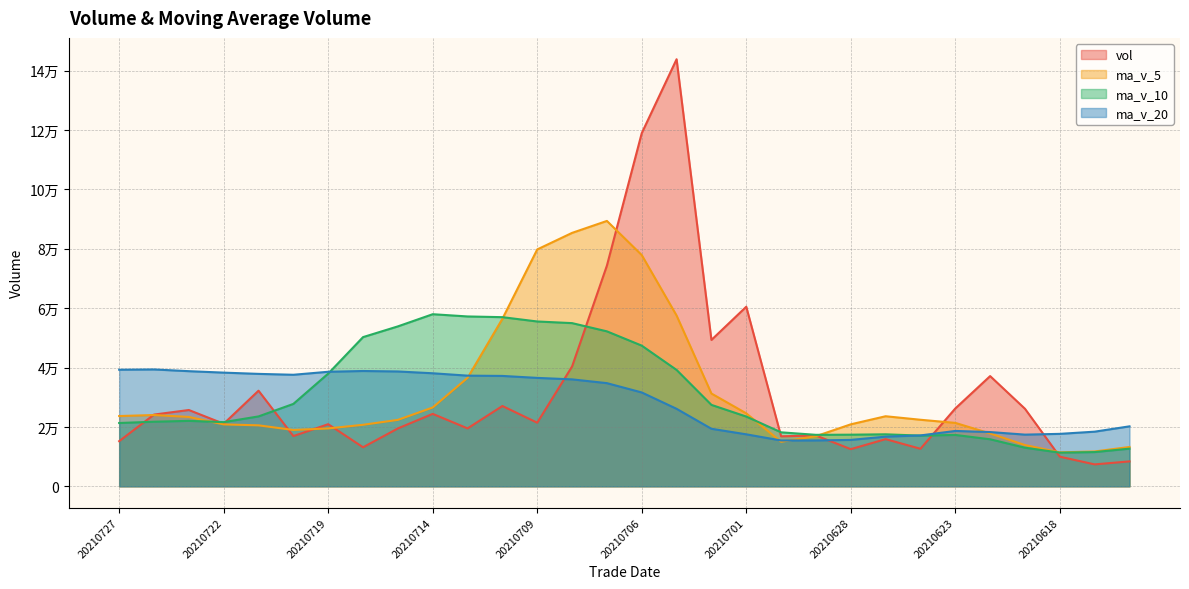

List the series in order of their peak value, highest first.

vol, ma_v_5, ma_v_10, ma_v_20